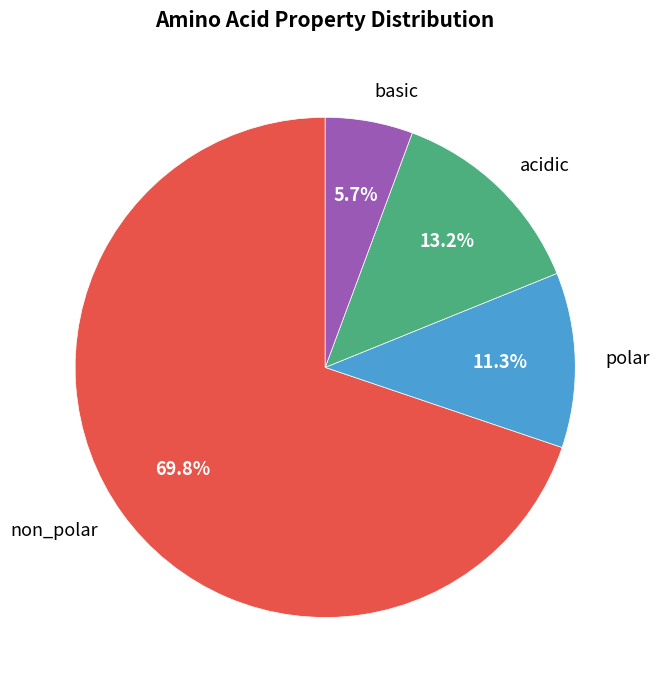

Which category accounts for the majority?

non_polar